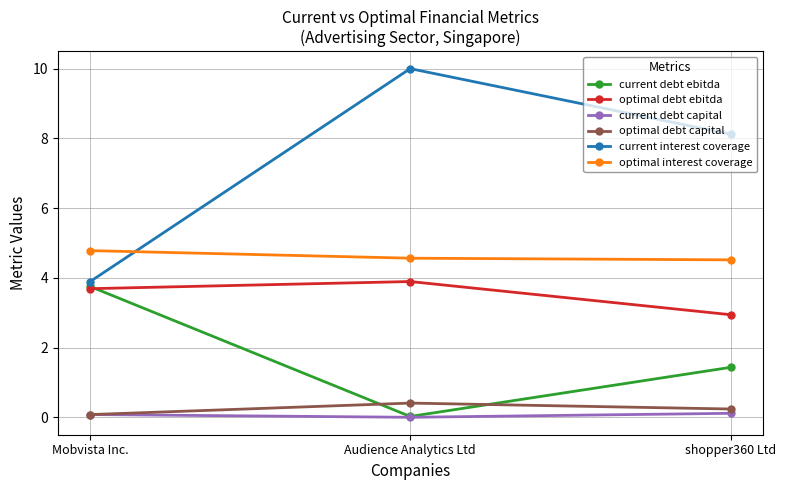

Is this an area chart (filled region under the line)?

No